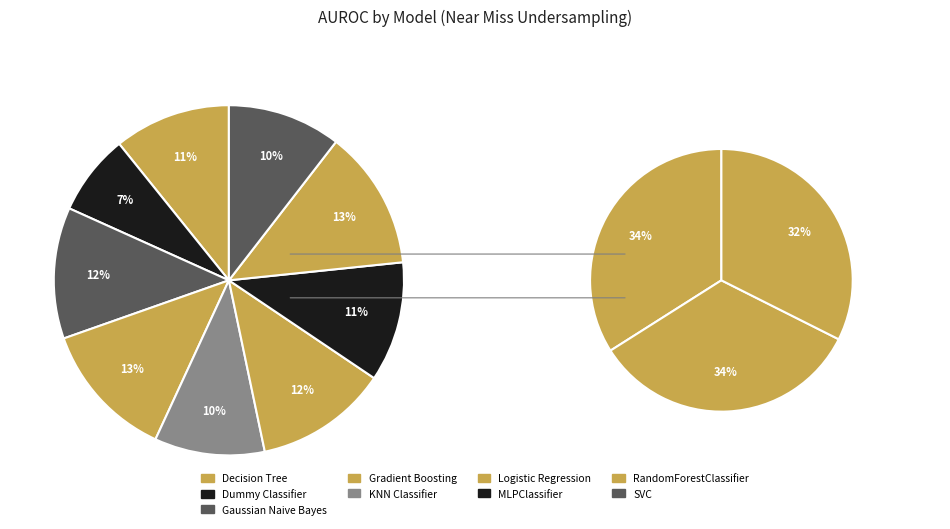

Does Dummy Classifier account for over 50% of the chart?

No